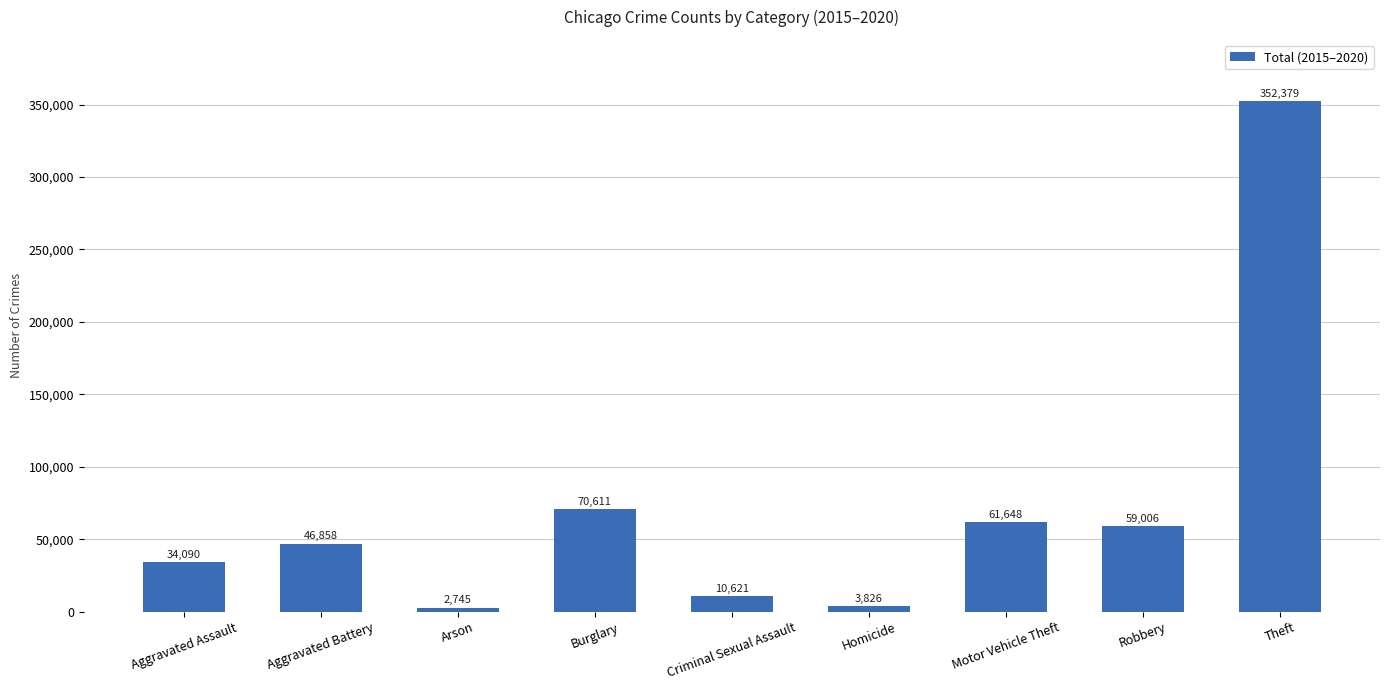

Which has a higher value, Aggravated Assault or Arson?

Aggravated Assault